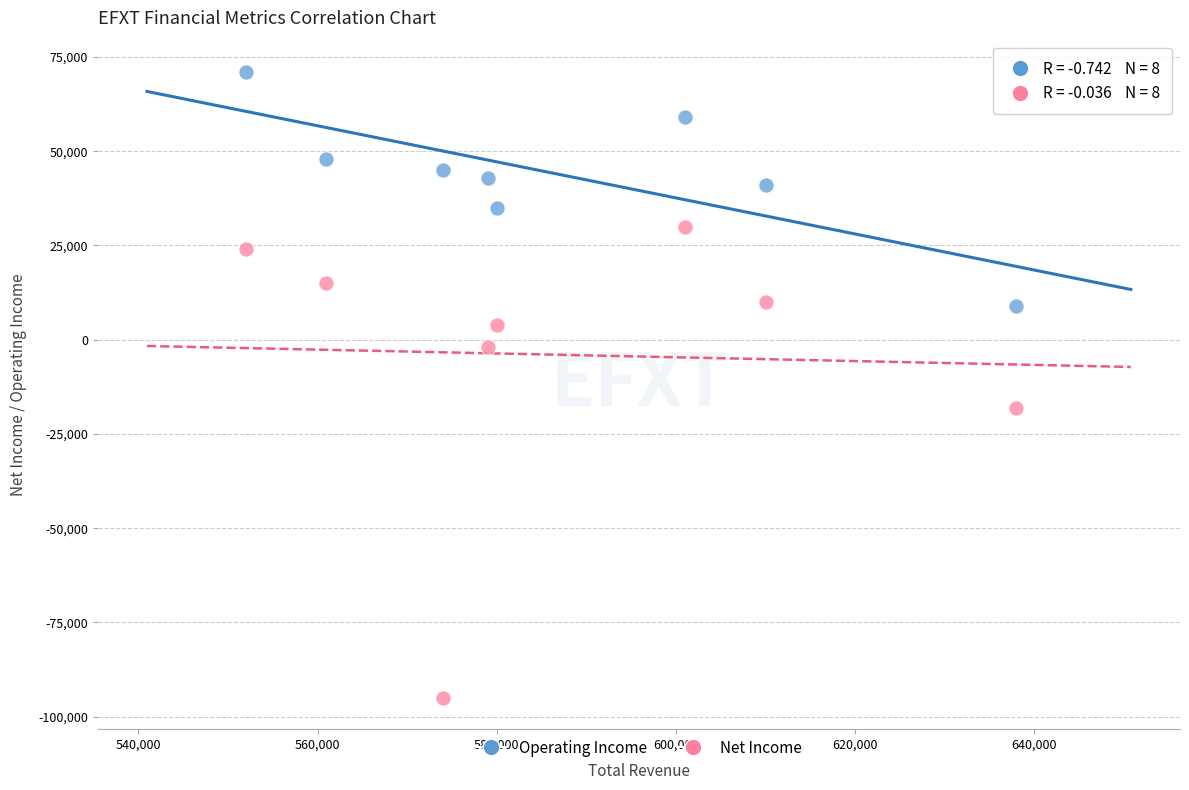

Which series reaches the minimum Y coordinate?

Net Income